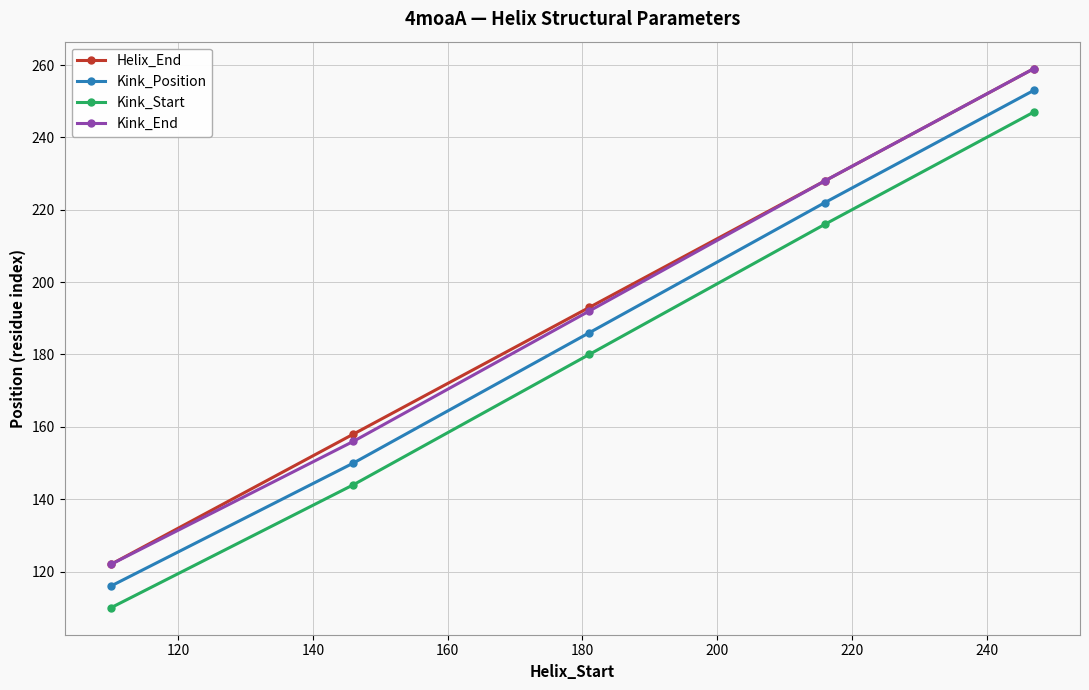

What is the value of the Kink_Position point at the 2nd from the left?

150